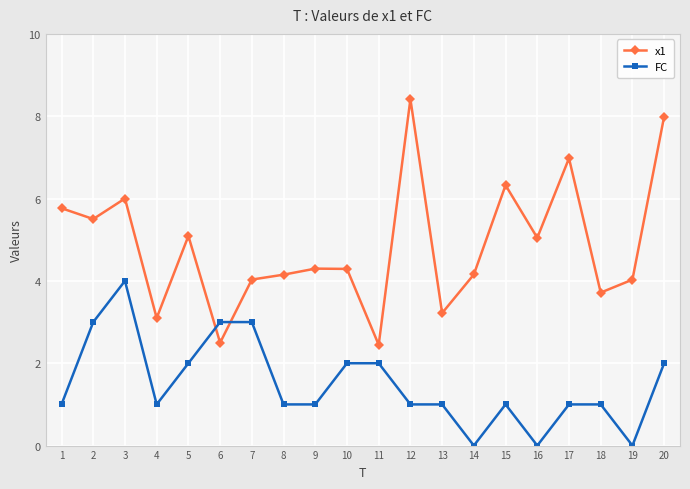

Count the FC values in the range 1 to 2.

13